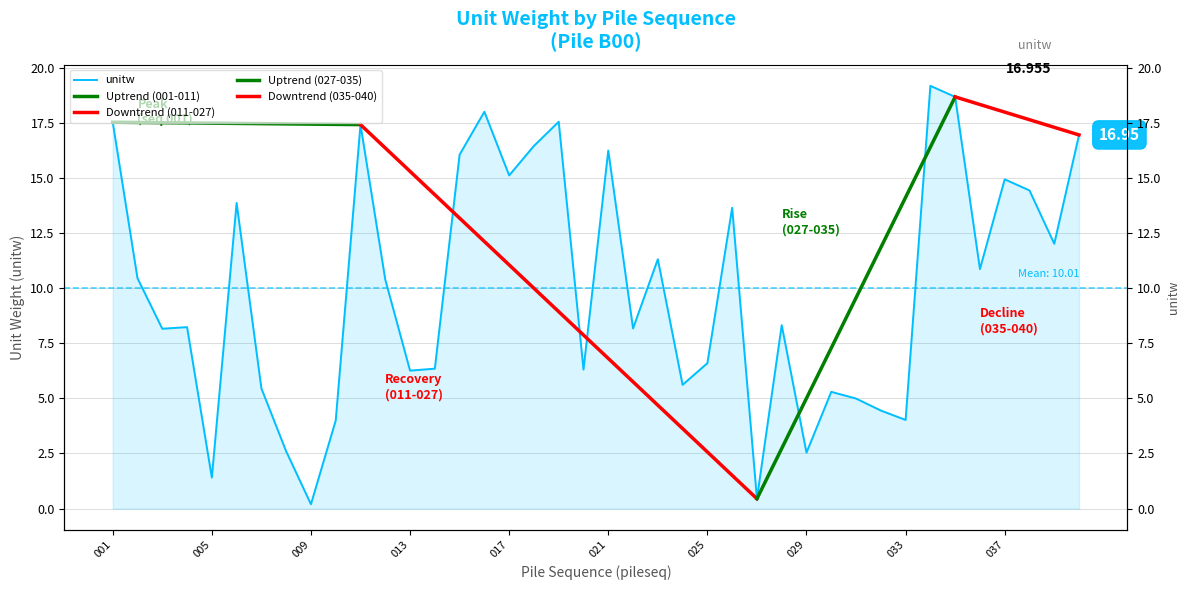

Approximately how many times larger is the value at 023 compared to 032?

2.5